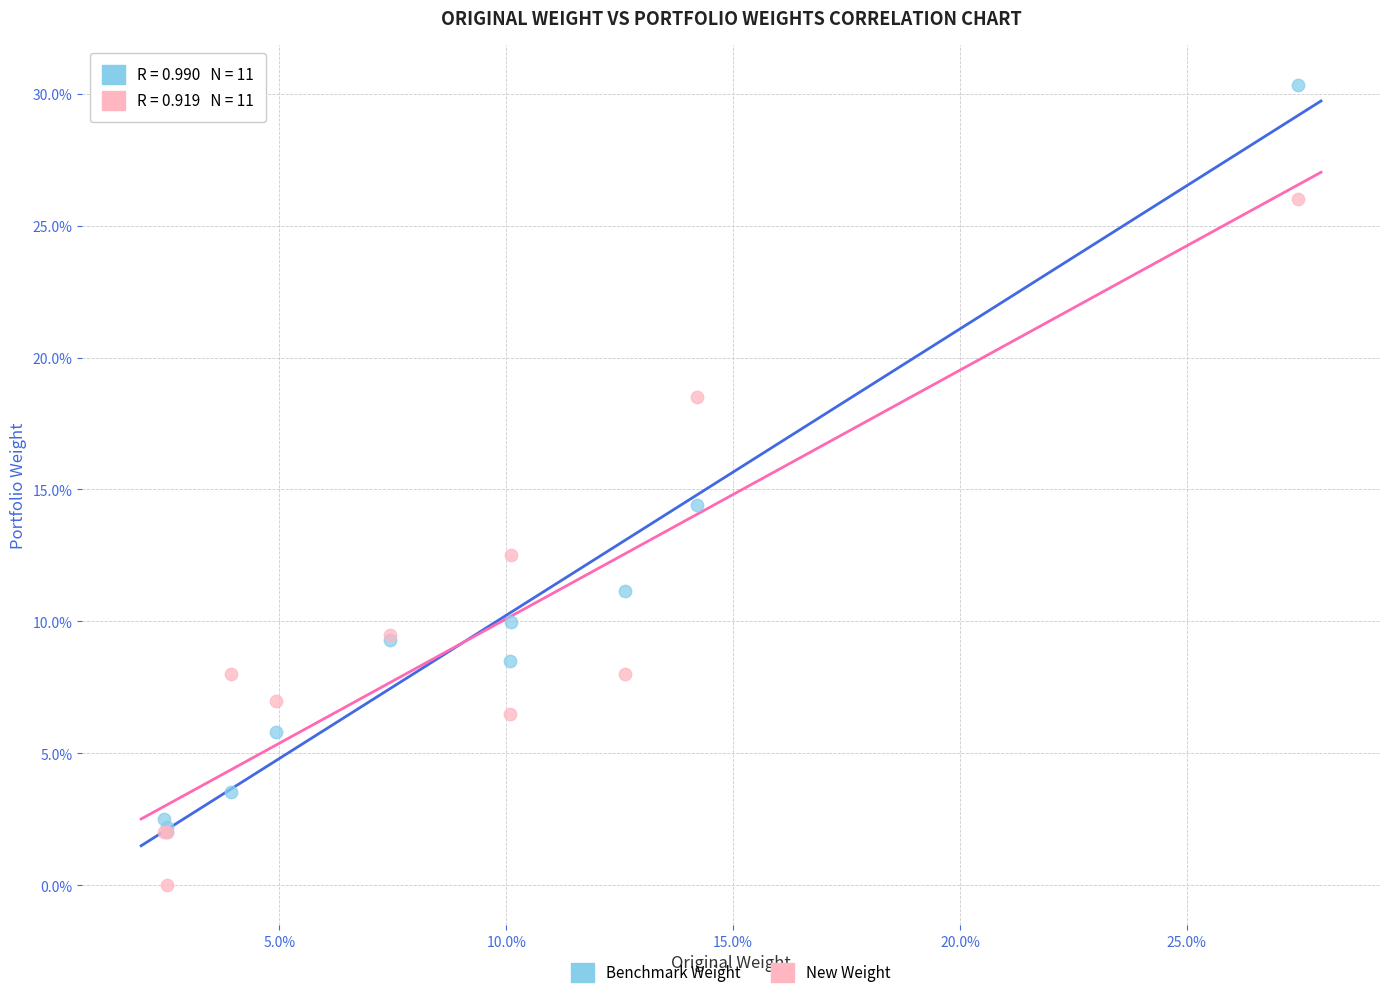

In the New Weight series, what Y value is closest to 13?

12.5